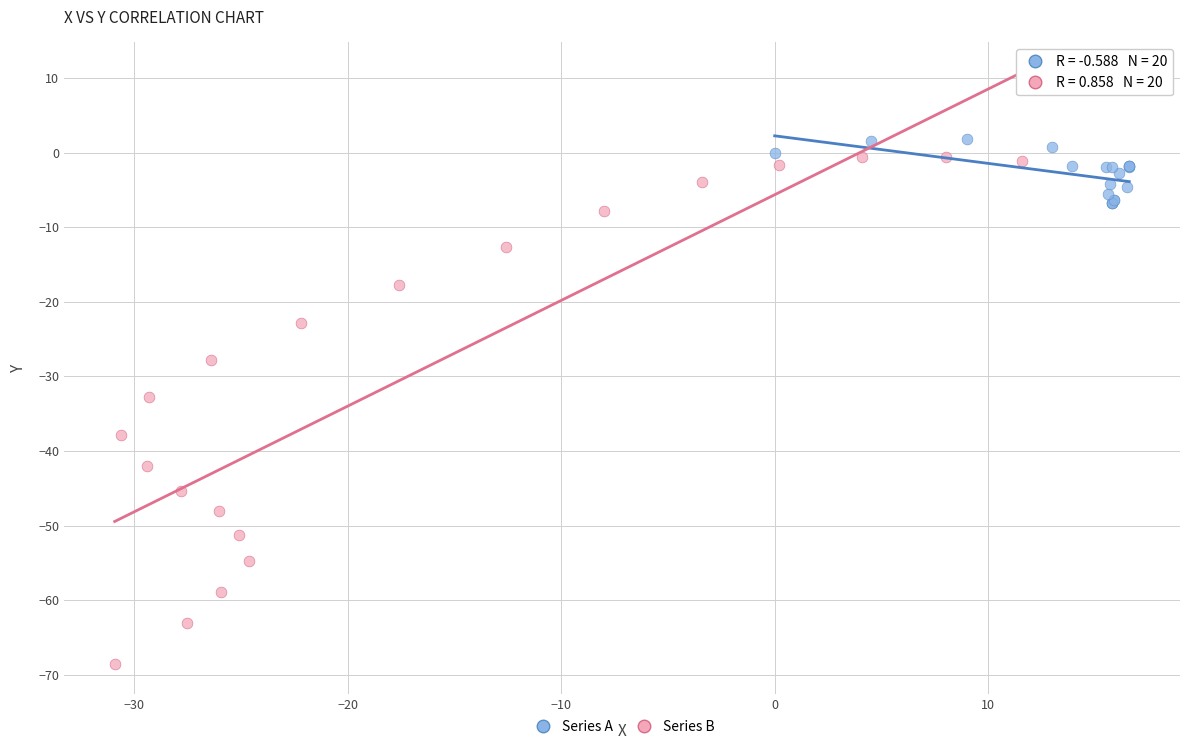

Which series has the largest Y range (max minus min)?

Series B